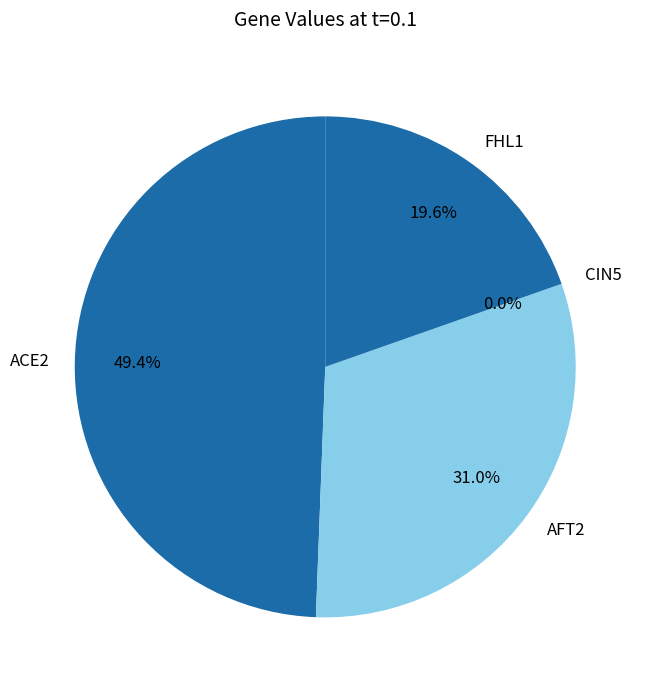

Does AFT2 represent more than half of the total?

No